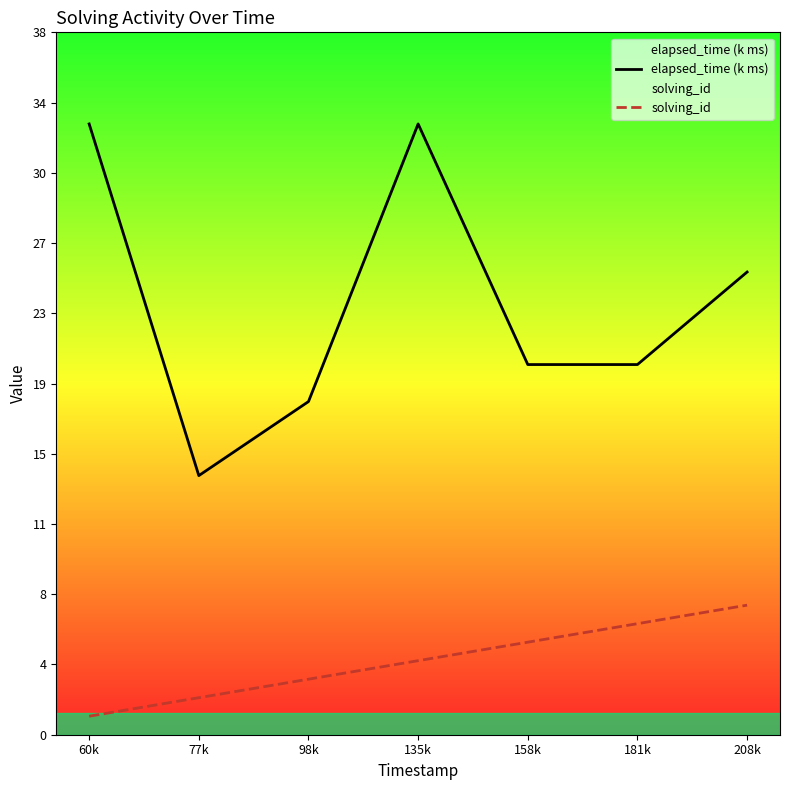

What is the difference between the elapsed_time (k ms) values at 77k and 60k?

19